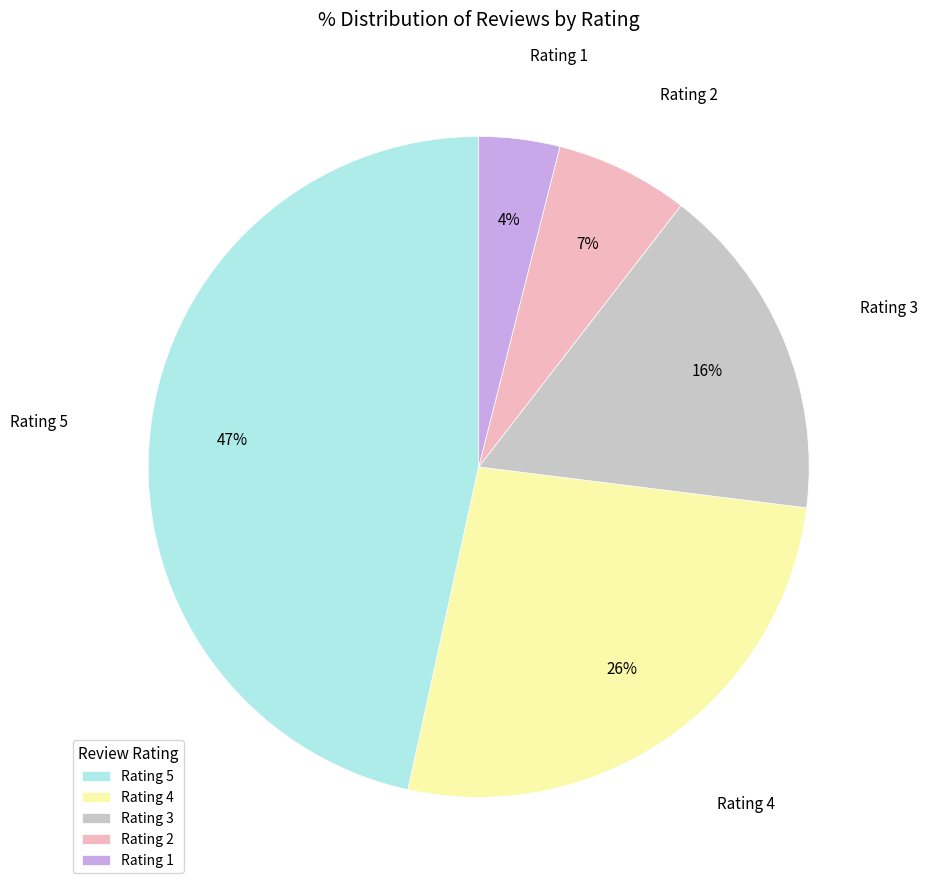

What percentage is the Rating 2 slice, to the nearest percent?

7%